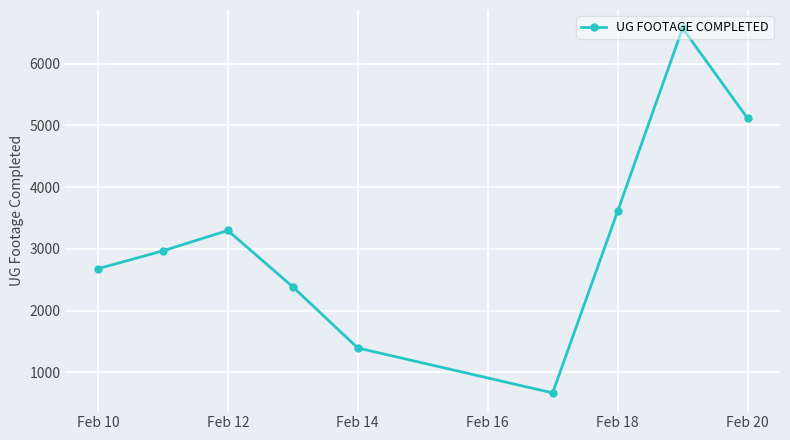

What is the minimum value shown in the chart?

666